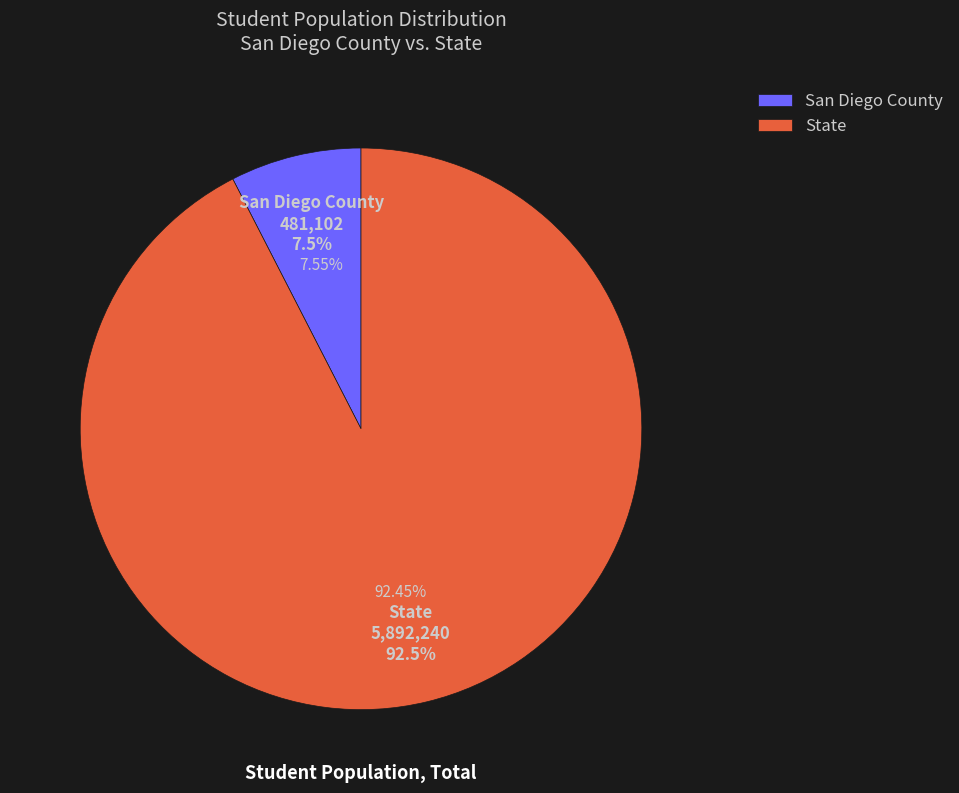

To the nearest percent, what is the average slice percentage?

50%